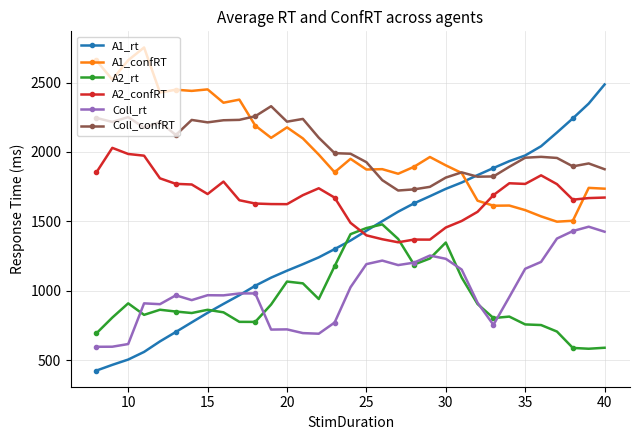

Does the chart have visible grid lines?

Yes